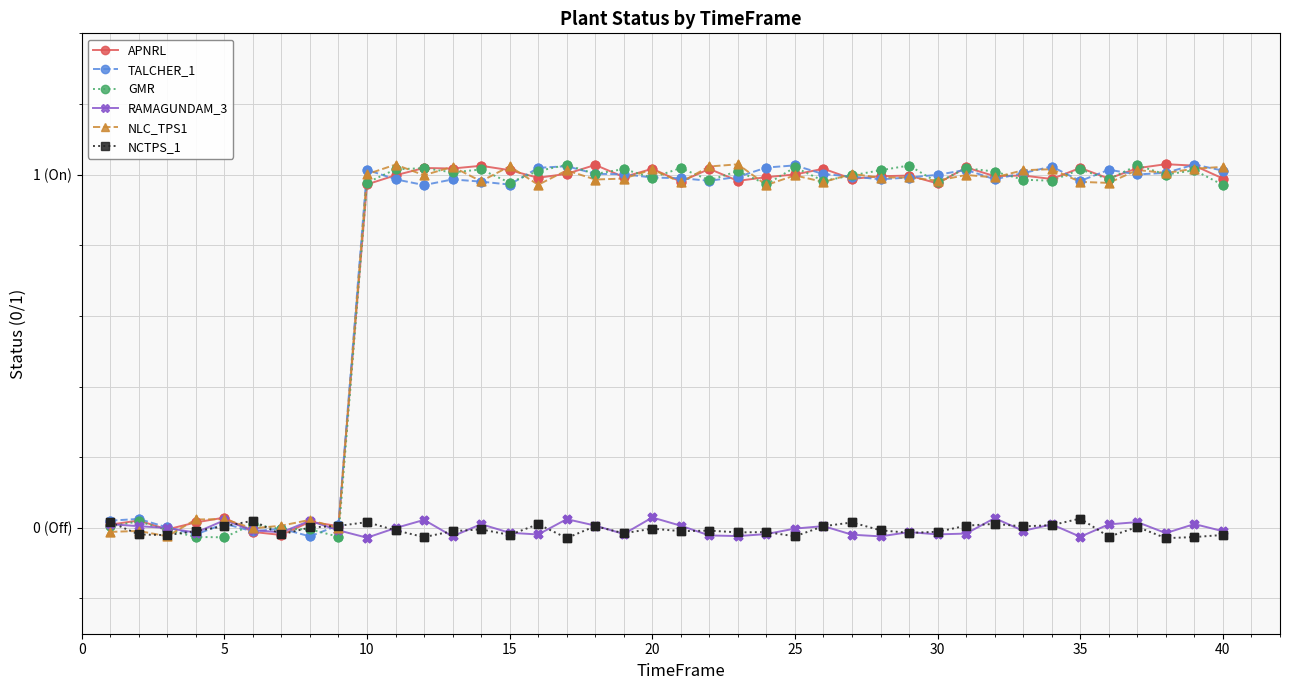

What are all the series names shown in the legend?

APNRL, TALCHER_1, GMR, RAMAGUNDAM_3, NLC_TPS1, NCTPS_1